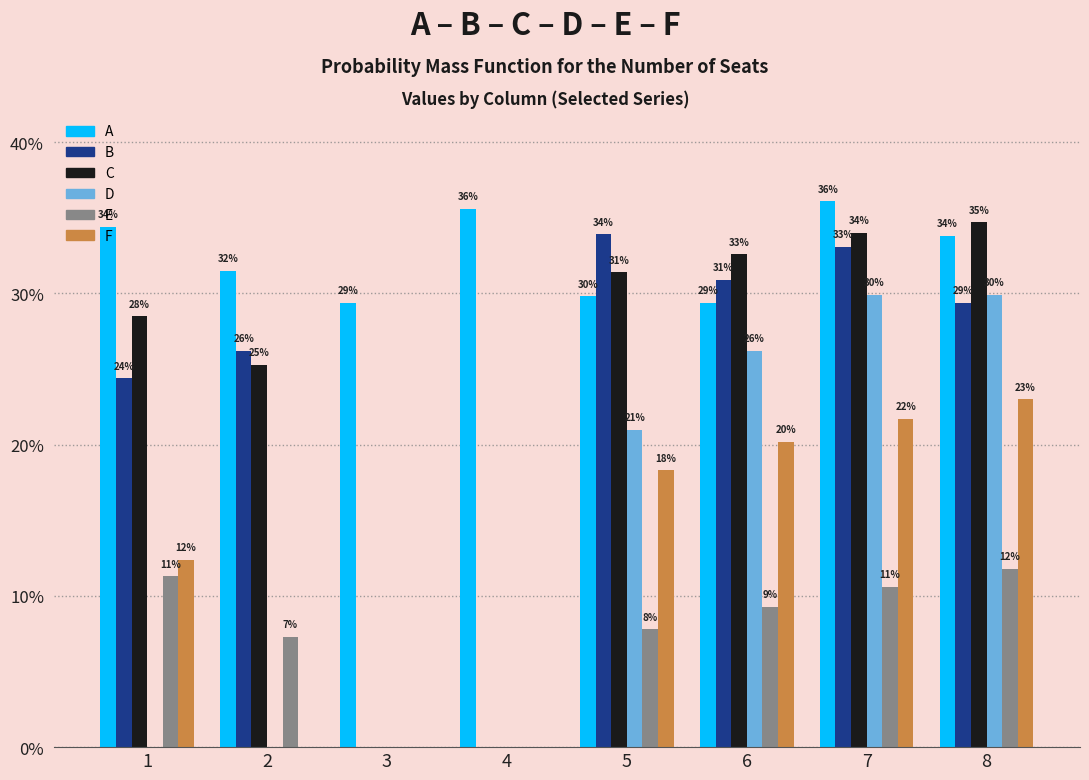

What is the spread (max minus min) of values at 6?

0.2